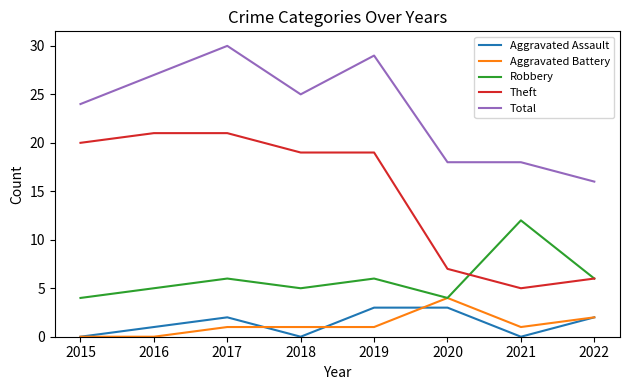

At which label does Theft reach its minimum?

2021